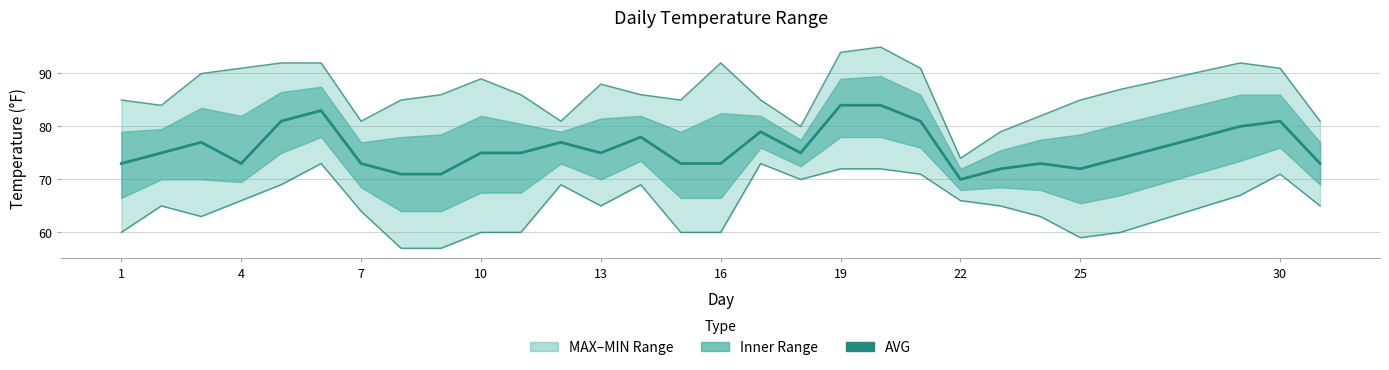

At how many categories does at least one series exceed 91?

6